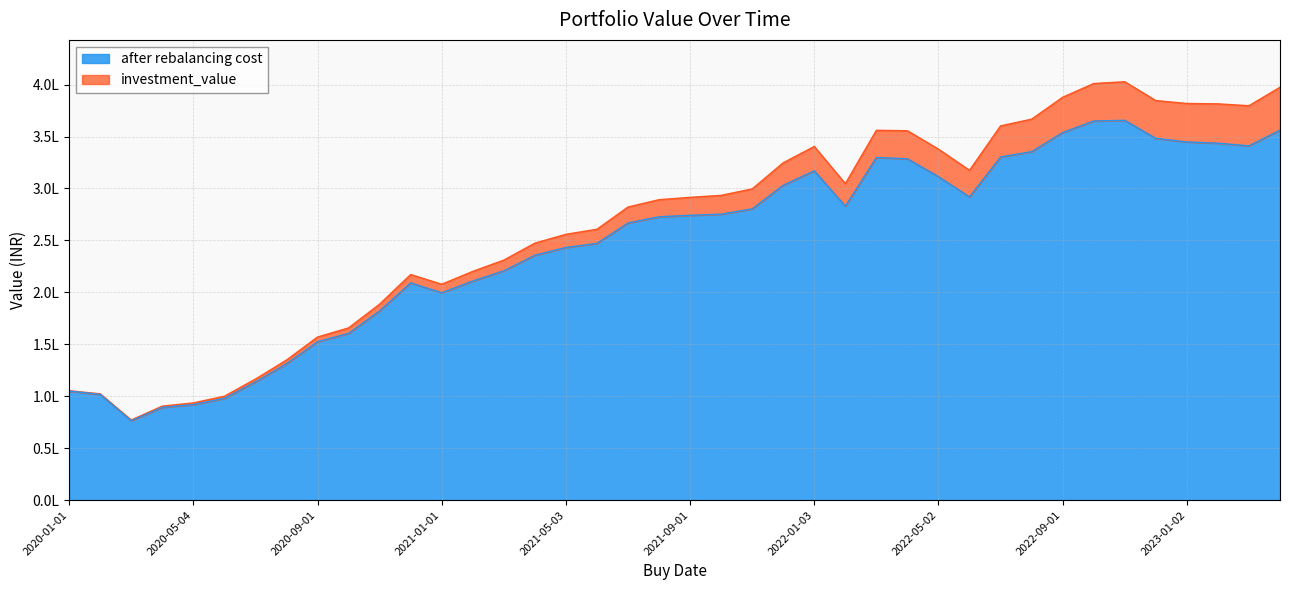

Is it true that investment_value equals 401023.2 at 2022-10-03?

True